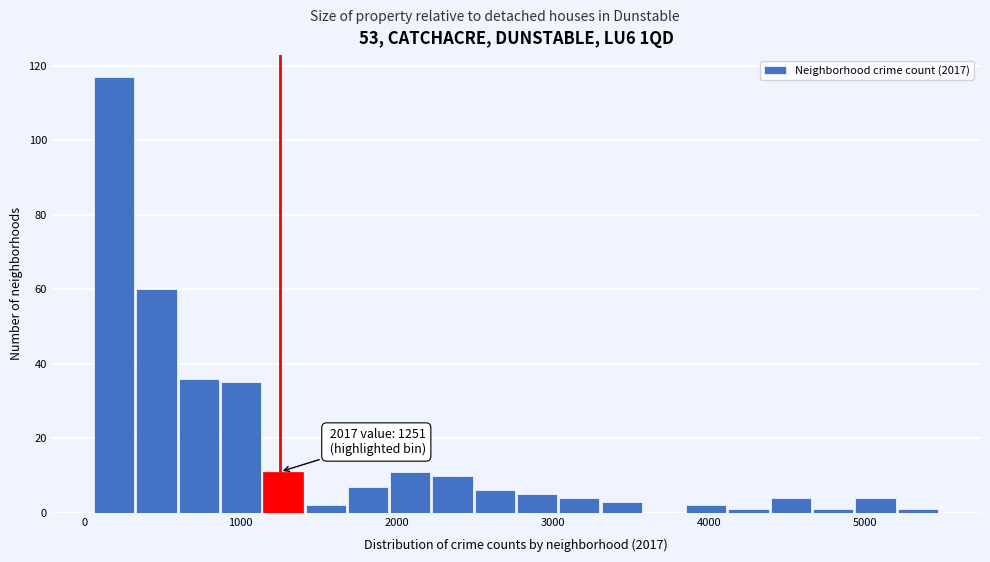

Read against the x-axis, roughly where is the centre of the tallest bar?

200